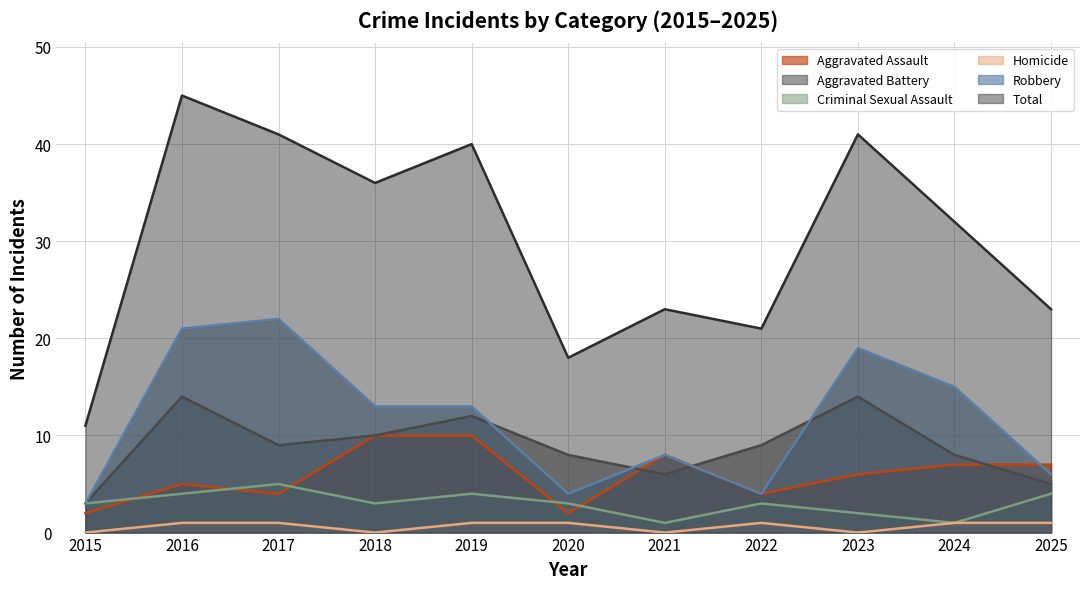

At which label does Robbery first exceed 13?

2016